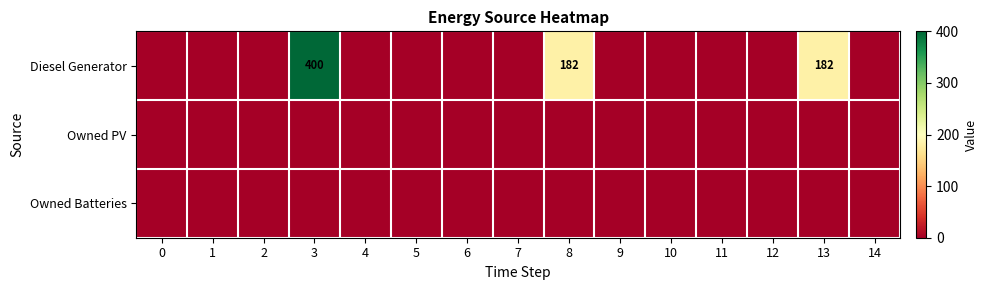

The value of Diesel Generator at 8 is 182. True or false?

True